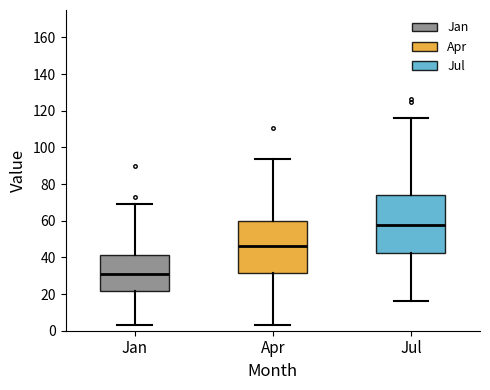

Reading left to right, read every box against the y-axis: the position of its median line, the range the box covers, and the ends of its whiskers. The values are not printed on the chart, so give them approximately, as read against the axis.

Jan: median 30, box 22 to 42, whiskers 2 to 68
Apr: median 46, box 32 to 60, whiskers 4 to 94
Jul: median 58, box 42 to 74, whiskers 16 to 116